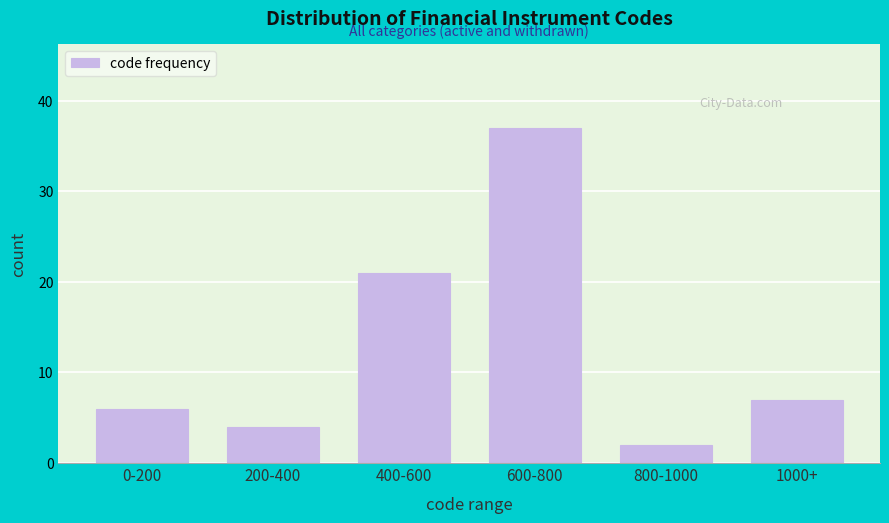

Reading right to left, extract all data points from this chart.

7	2	37	21	4	6